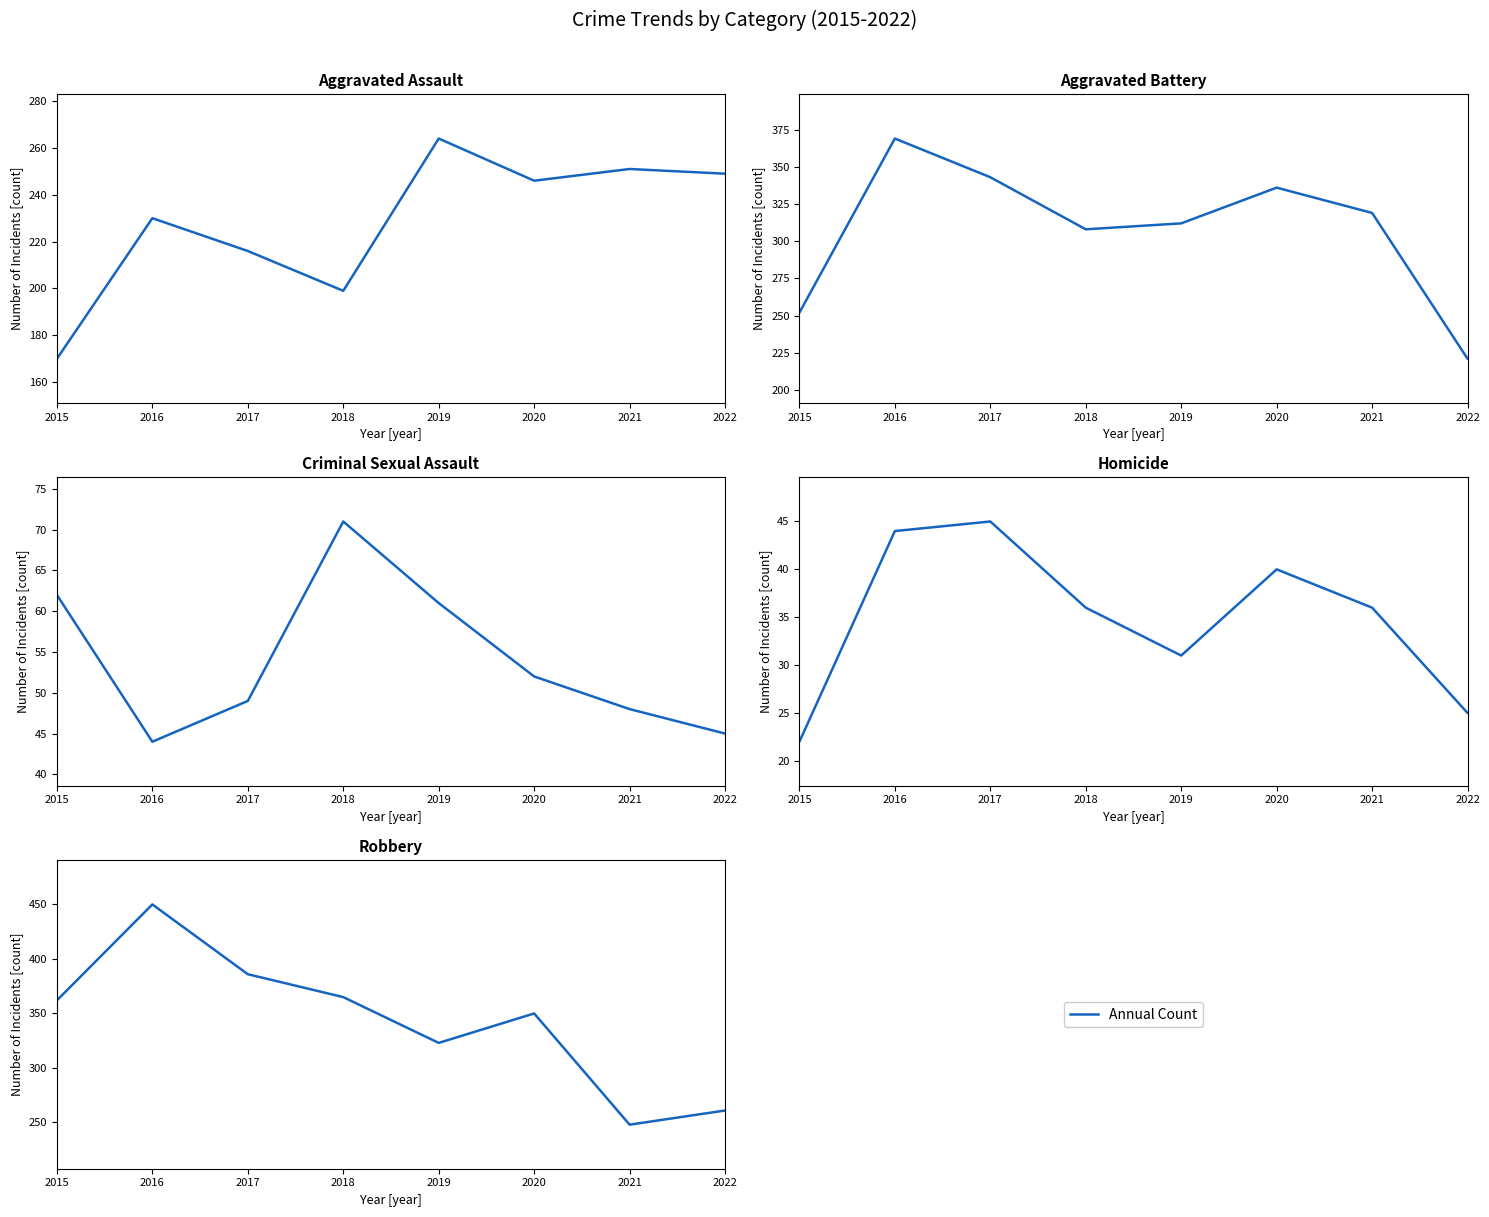

Is the value of Aggravated Battery at 2021 greater than the value of Robbery at 2022?

Yes